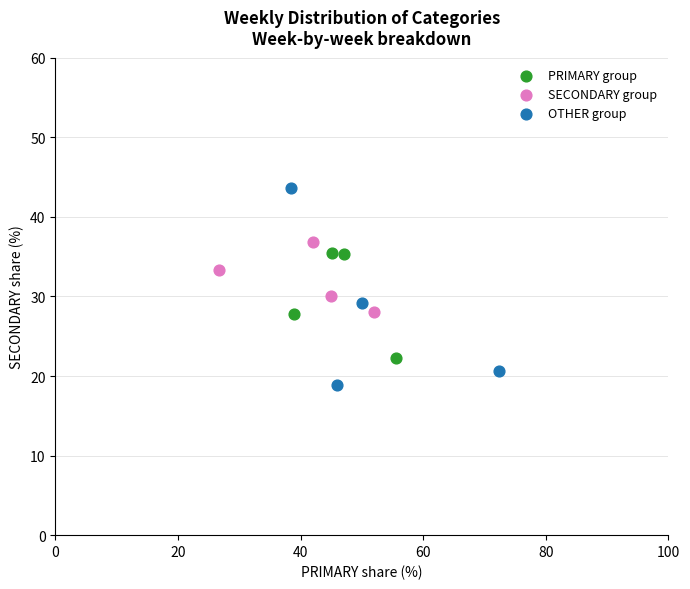

Which series has the largest Y range (max minus min)?

OTHER group